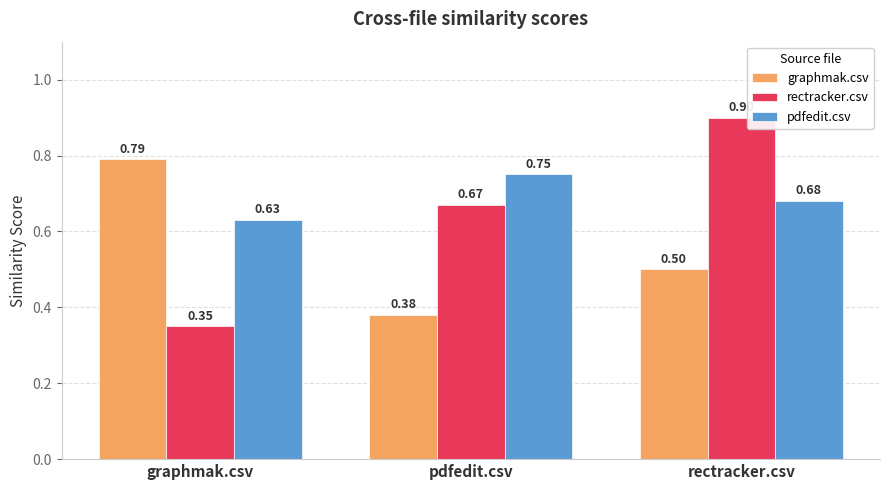

List the labels in order of rectracker.csv value, smallest first.

graphmak.csv, pdfedit.csv, rectracker.csv